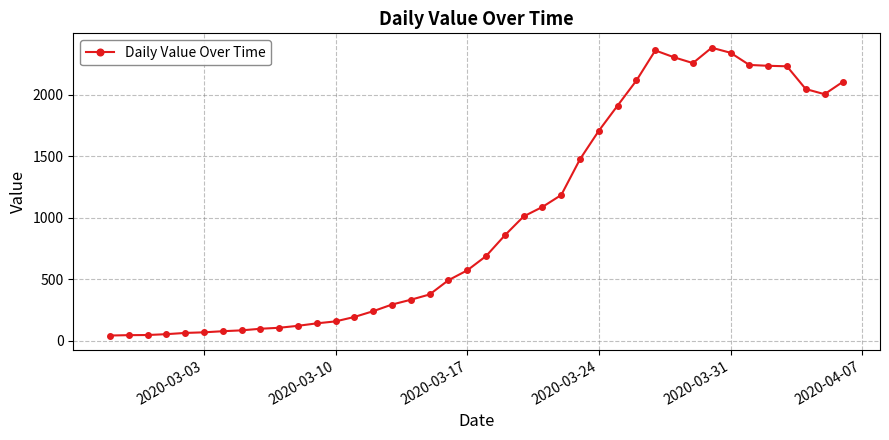

What is the greatest value displayed?

2382